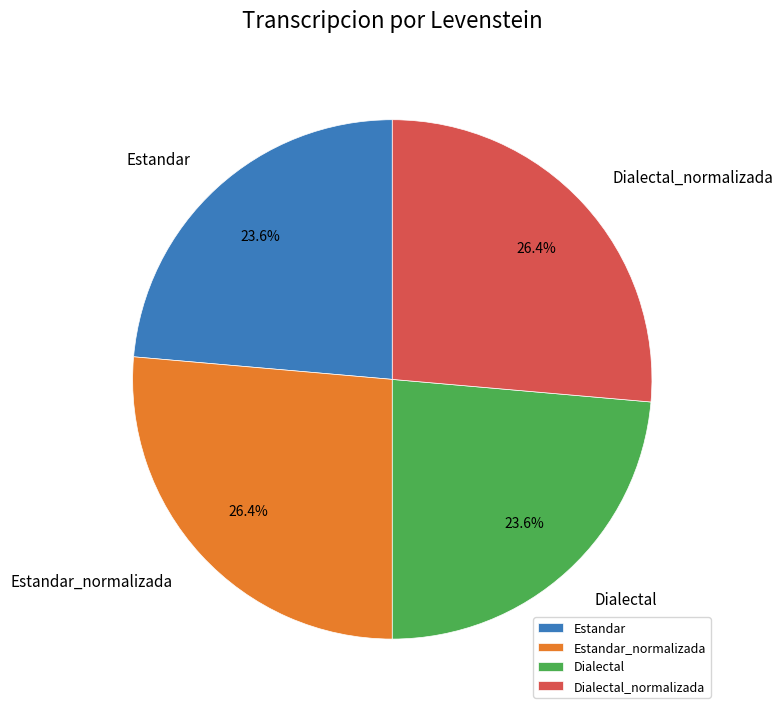

Combined, what portion of the pie is Estandar_normalizada and Estandar?

50.0%